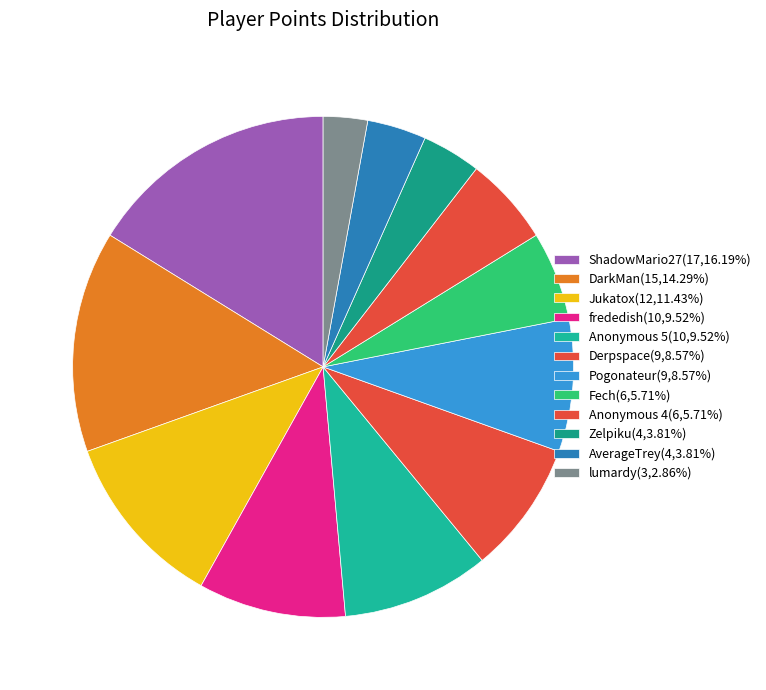

Which category has the biggest portion of the pie?

ShadowMario27